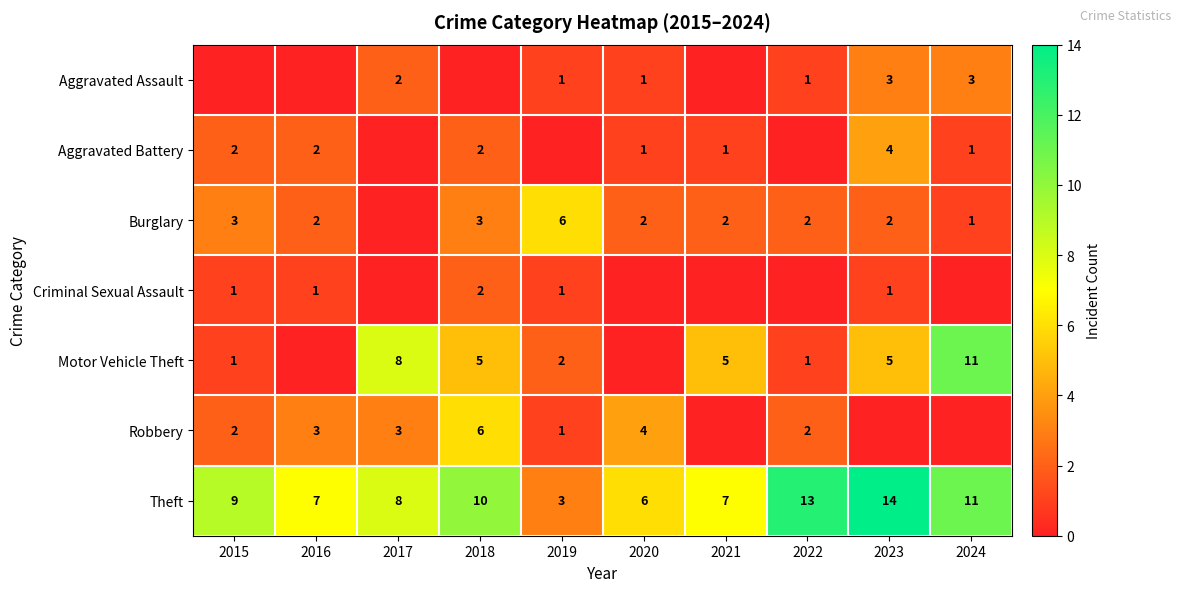

How many series are shown in this chart?

7